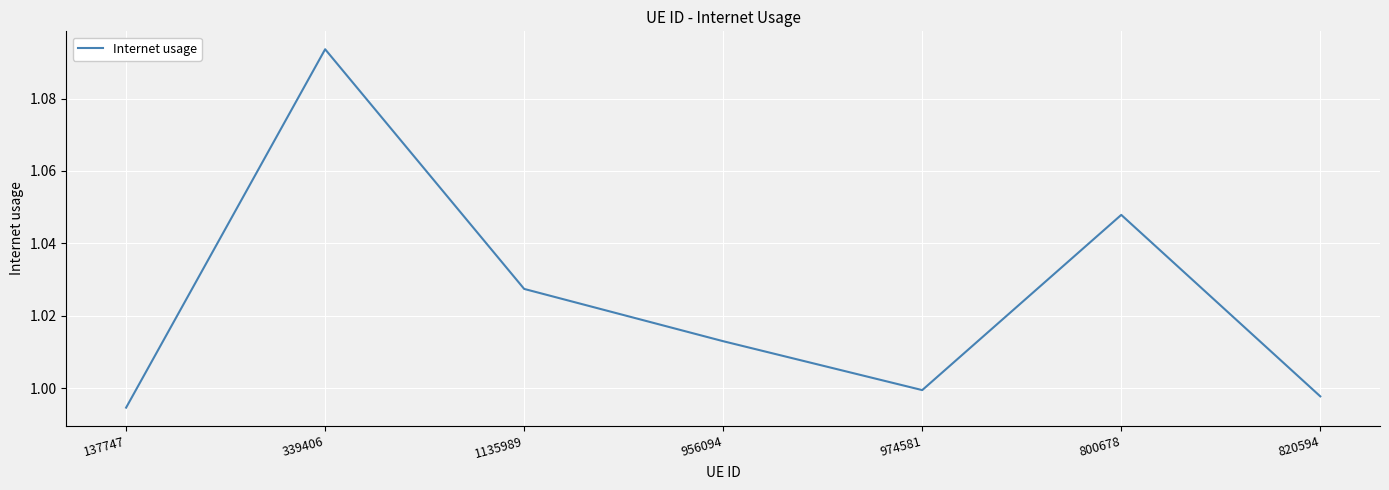

Where is the data nearest to the value 1?

974581